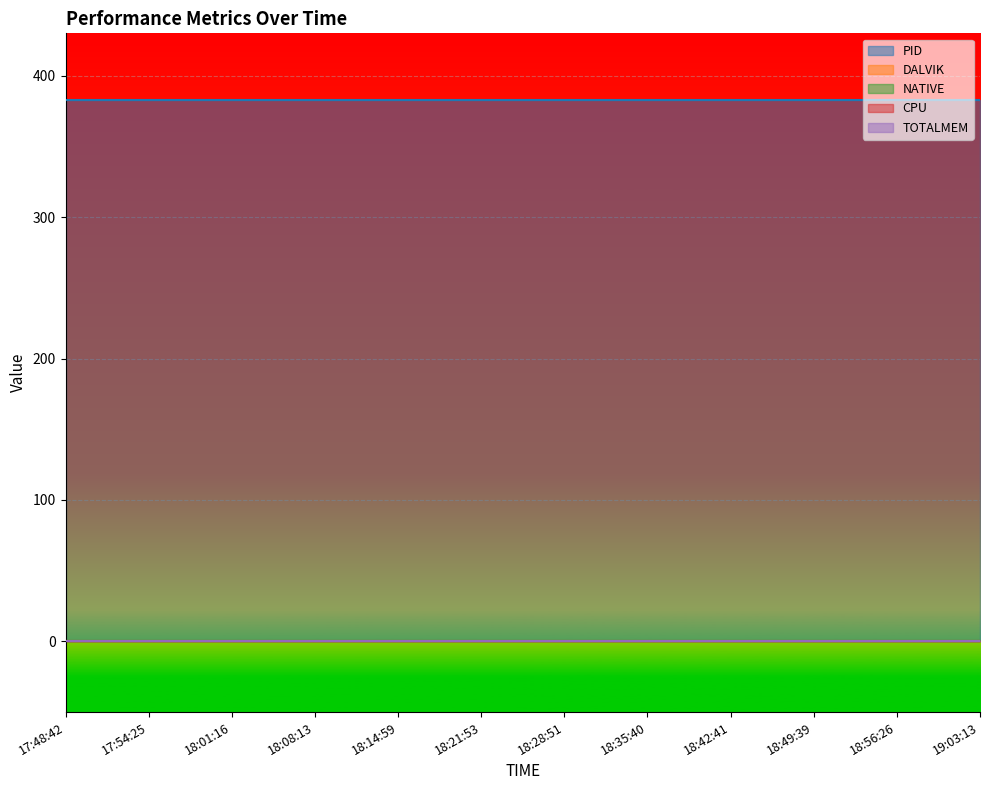

Between 18:14:59 and 18:42:41, which is larger?

18:14:59